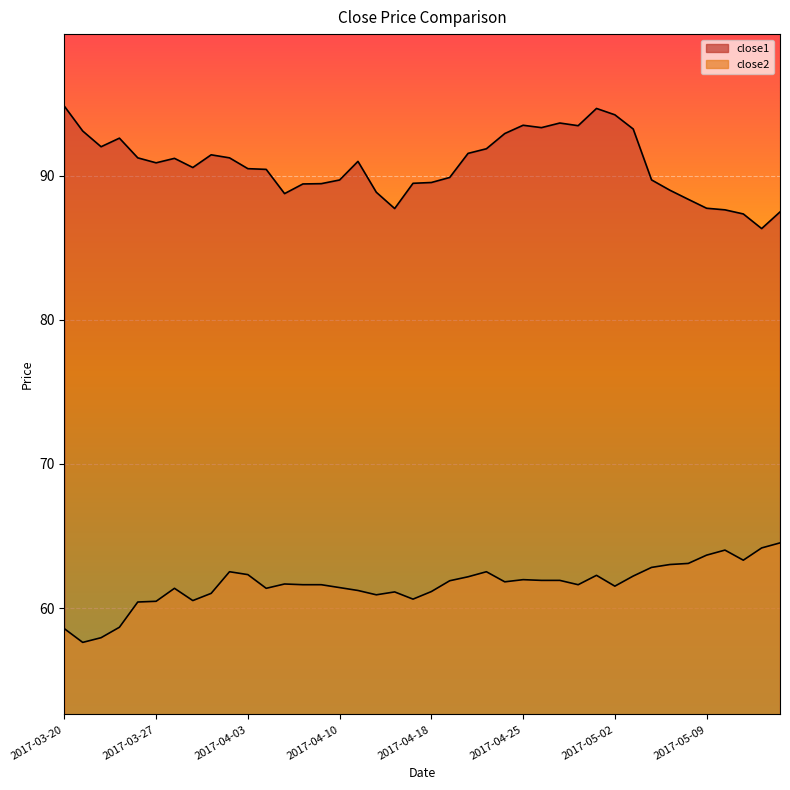

At which label does close1 reach its minimum?

2017-05-12